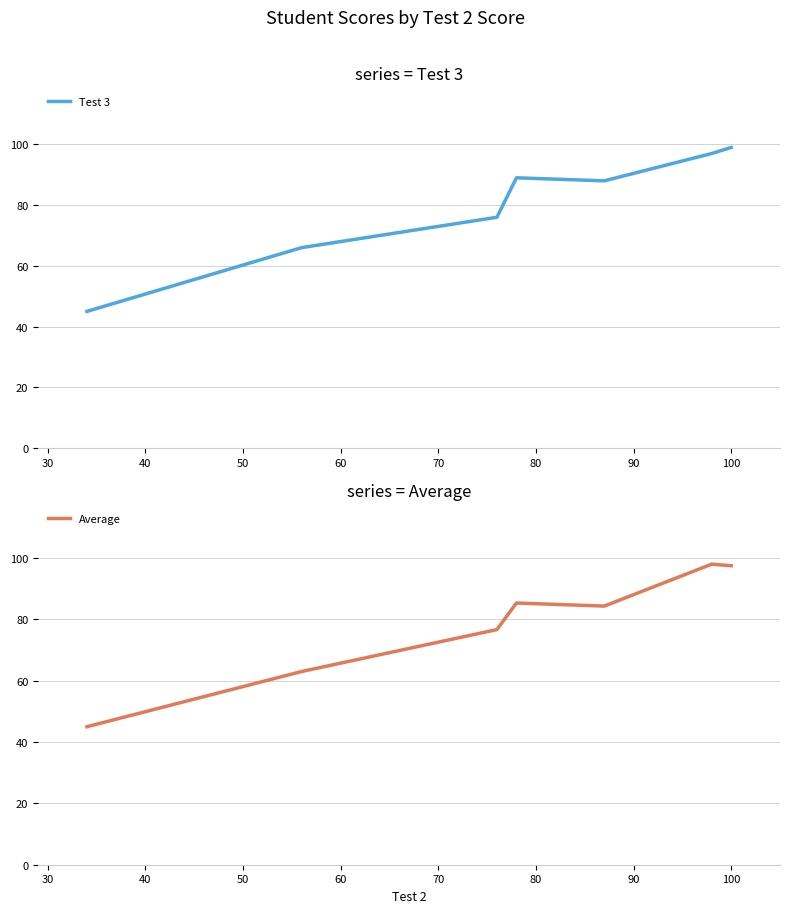

Which series ends up on top after the final intersection of Test 3 and Average?

Test 3